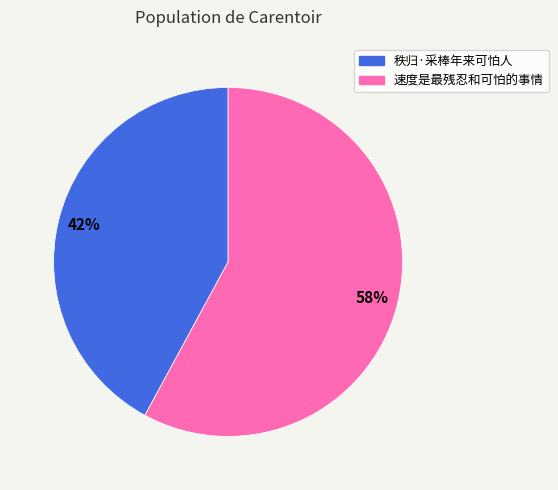

What is the largest slice in the pie chart?

速度是最残忍和可怕的事情